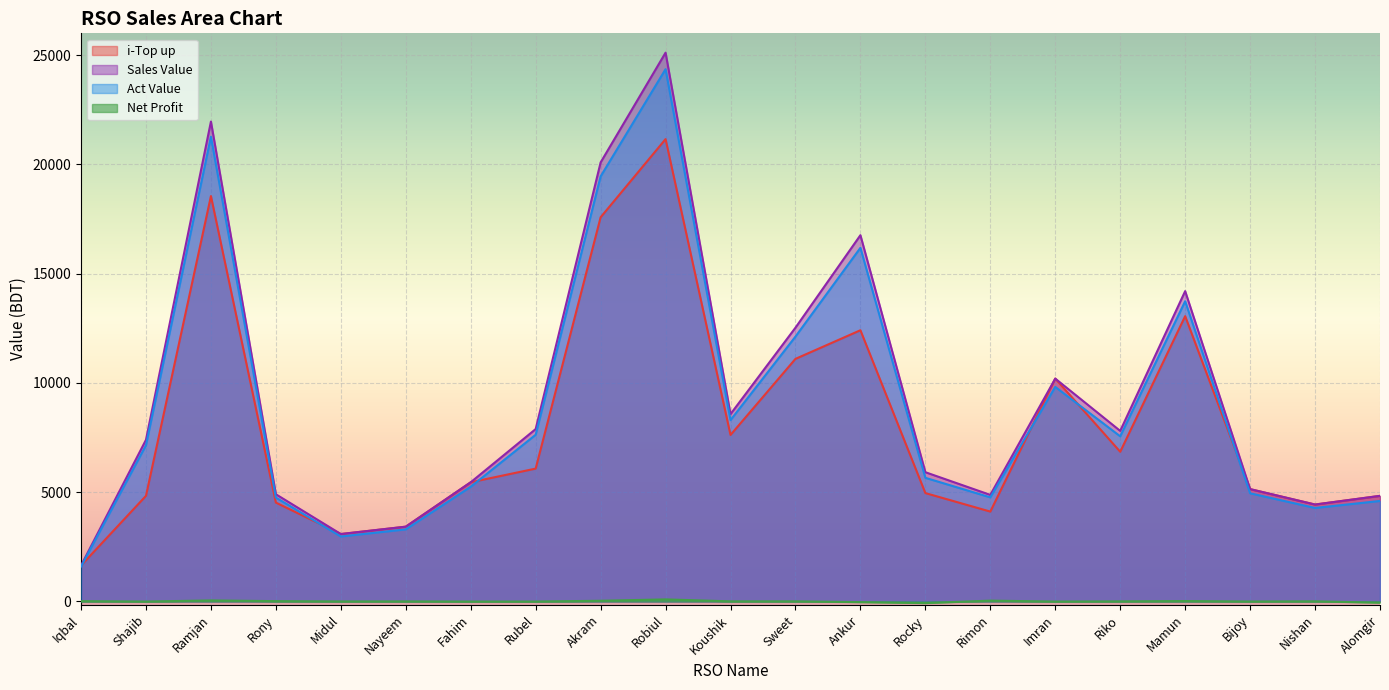

What is the approximate value of Act Value at Midul?

2975.1